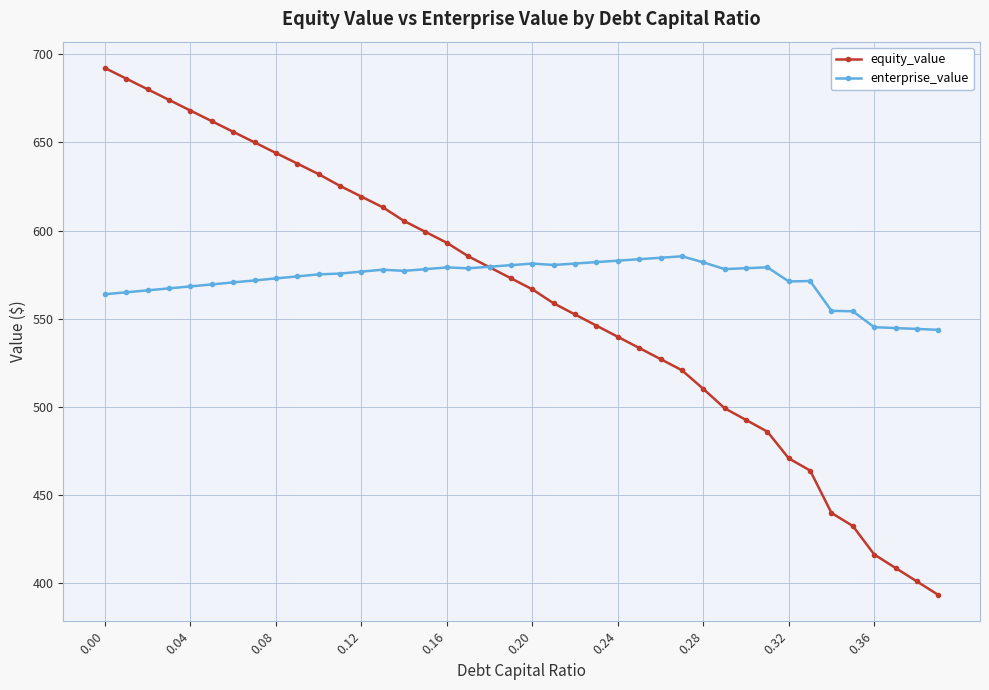

What is the lowest value of the equity_value series?

393.4